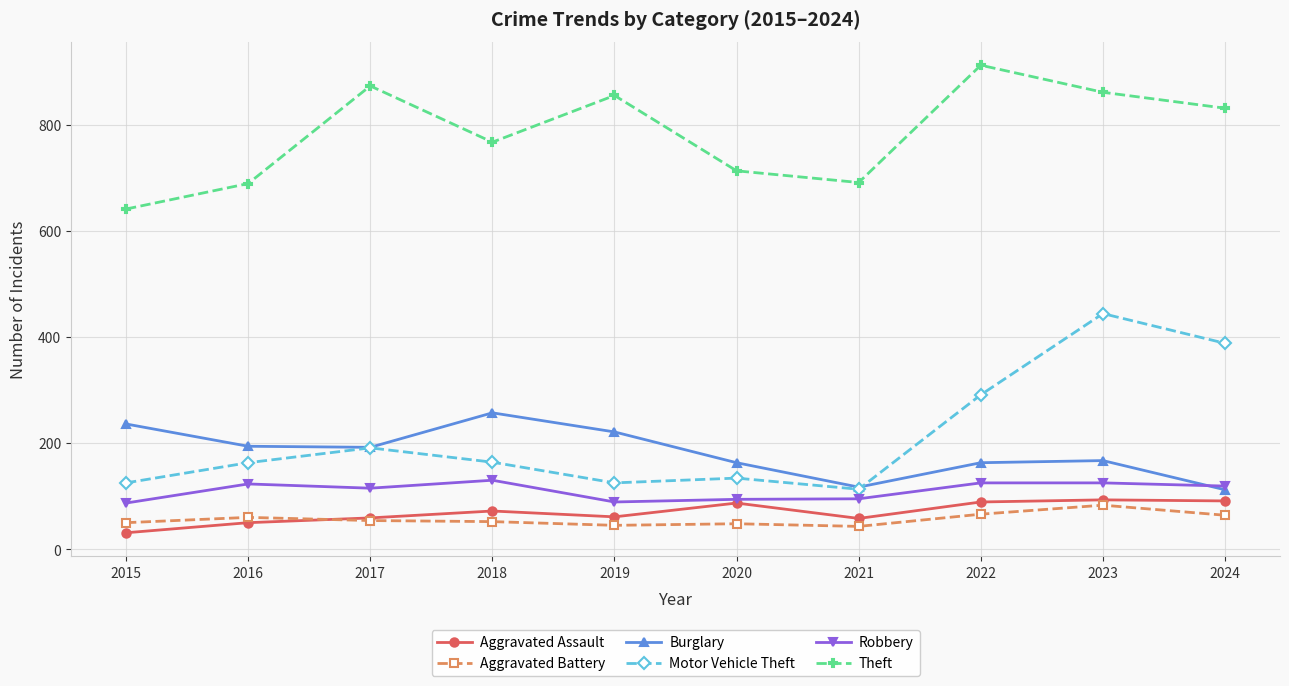

At which category is the sum across all series the highest?

2023